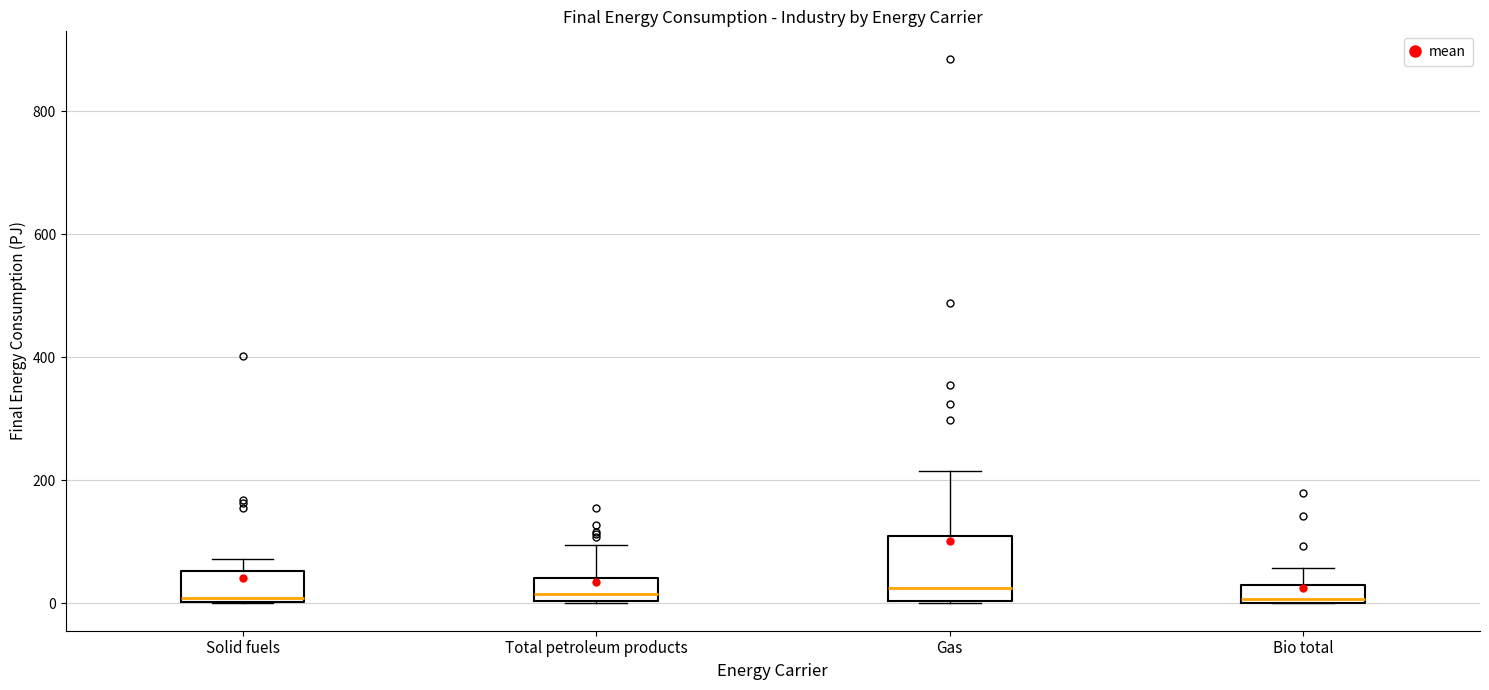

Comparing the boxes themselves (not the whiskers), which one is the tallest?

Gas